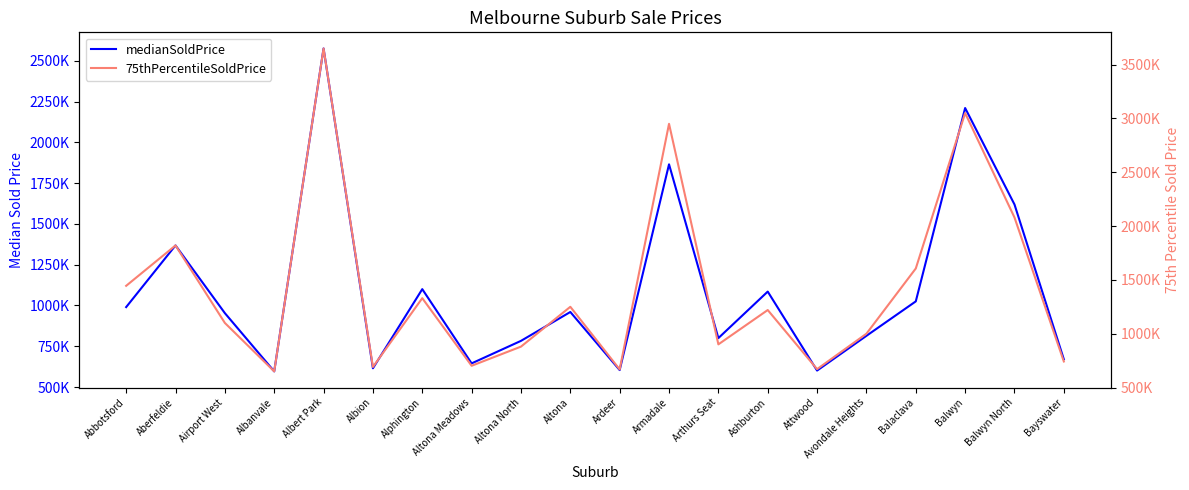

What is the minimum value shown in the chart?

596000